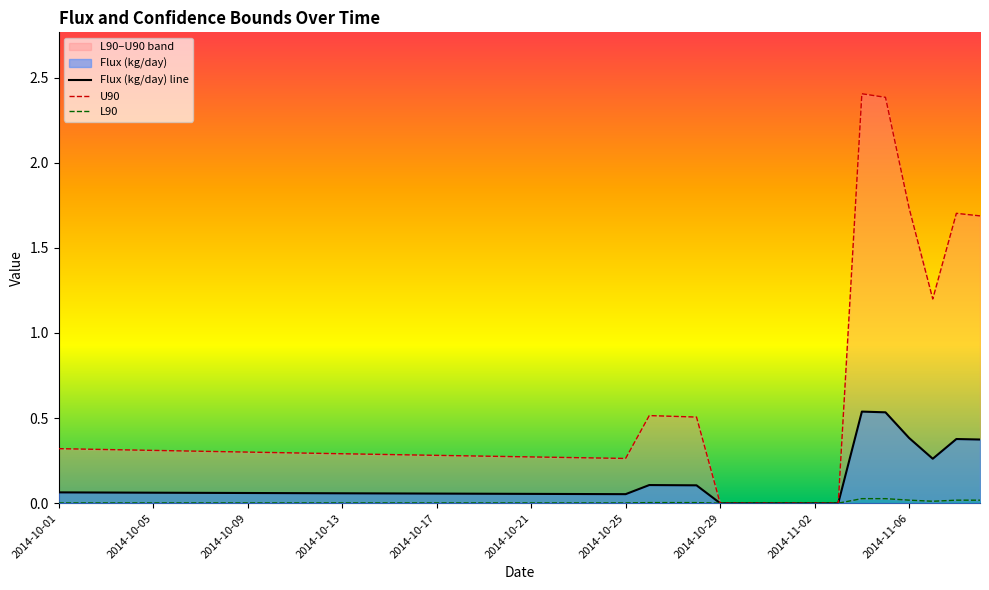

How many lines are shown in the chart?

3